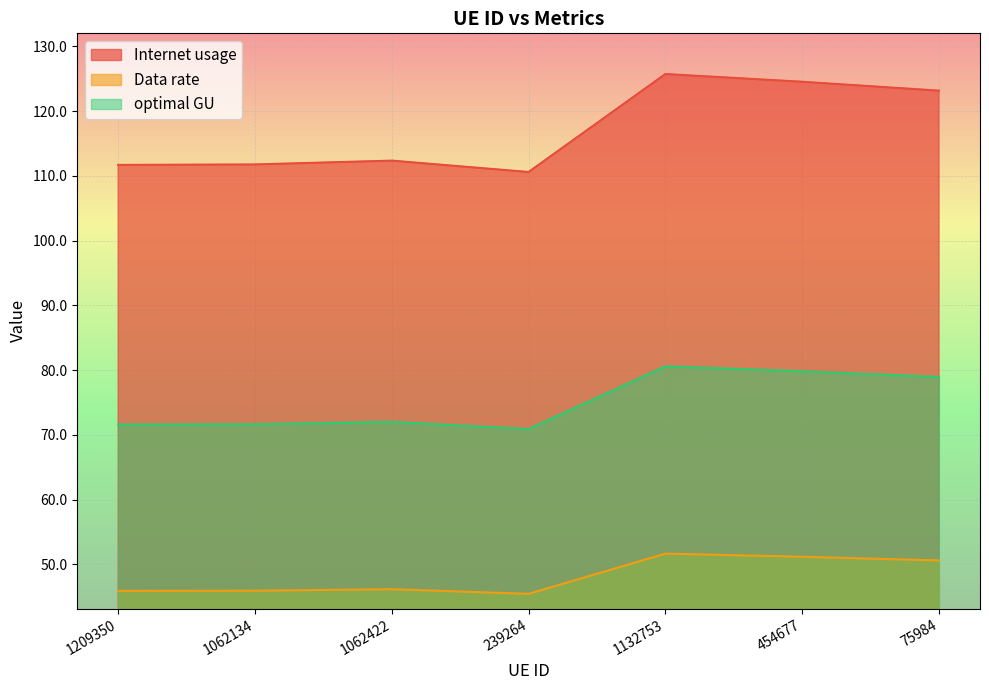

Where is optimal GU nearest to the value 48?

1062422